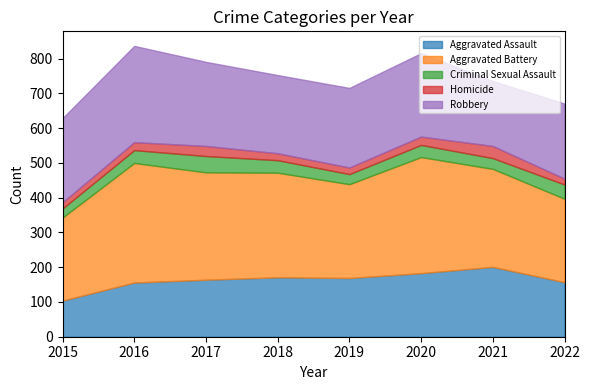

What are all the series names shown in the legend?

Aggravated Assault, Aggravated Battery, Criminal Sexual Assault, Homicide, Robbery